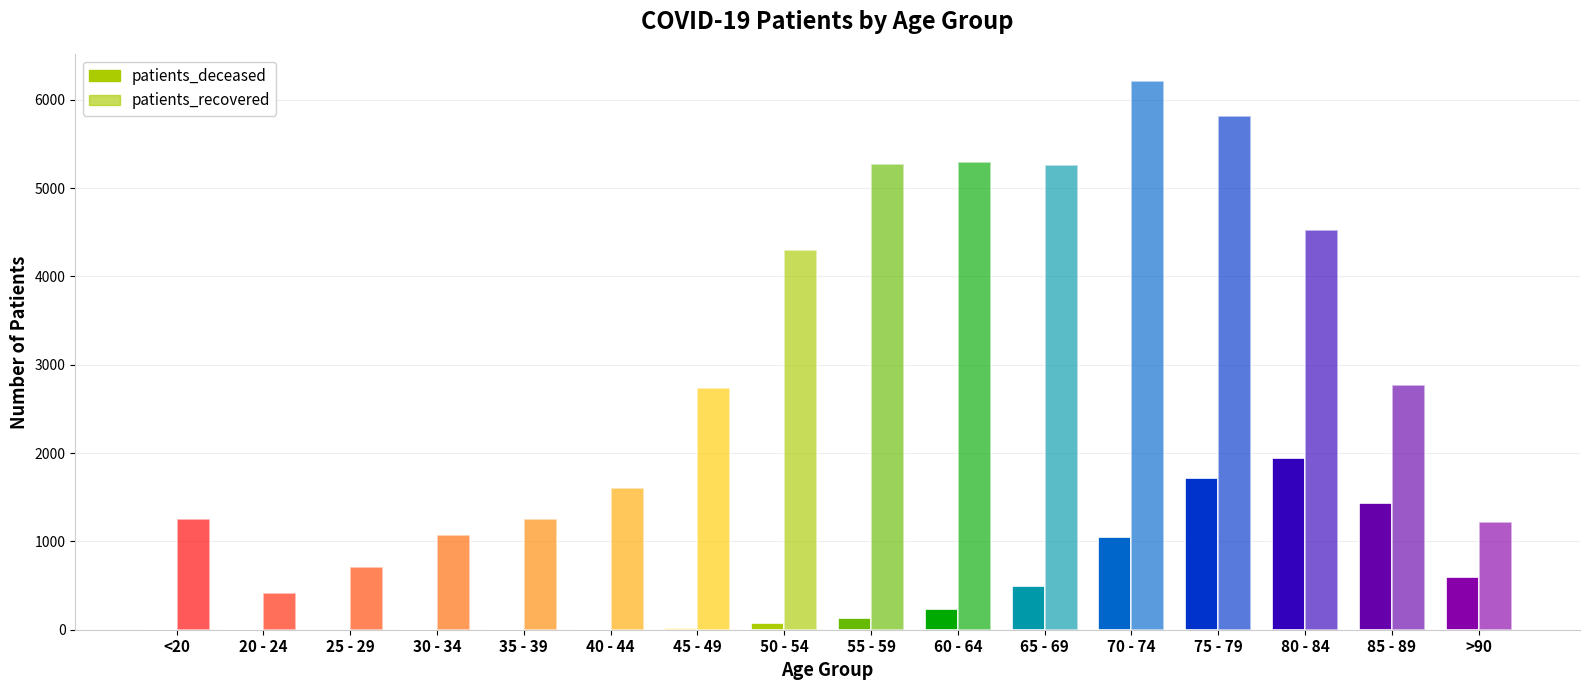

What is the maximum value shown in the chart?

6209